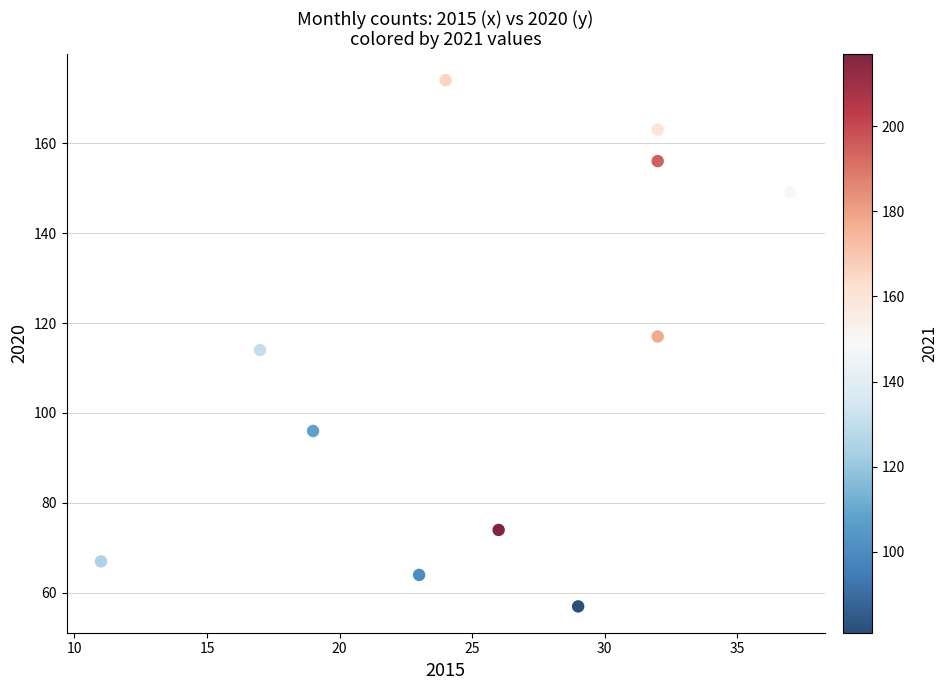

What is the range of Y values (max minus min)?

117